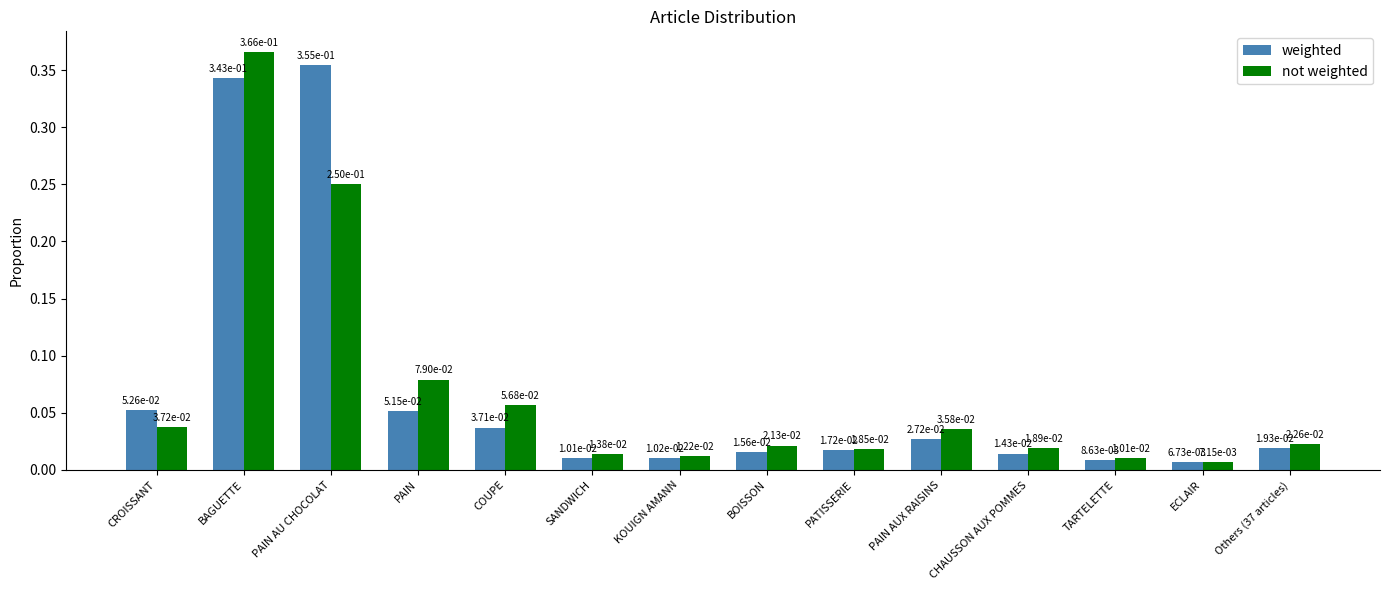

Rank the series by their maximum value, from highest to lowest.

not weighted, weighted